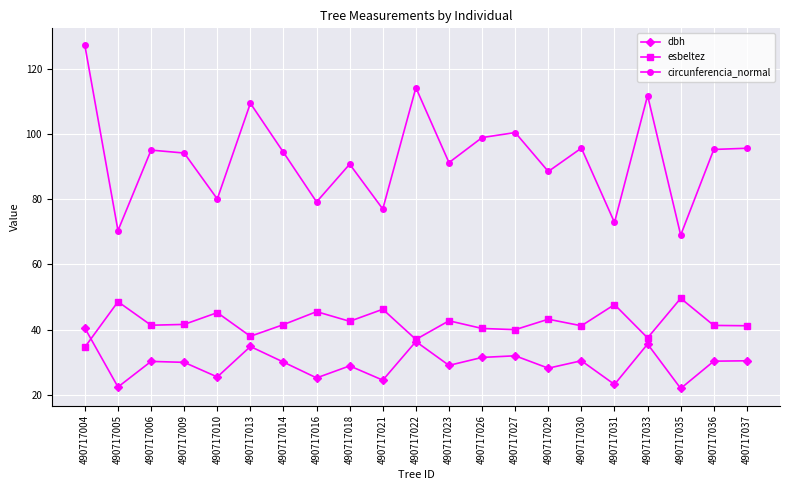

At which label does esbeltez first exceed 41?

490717005